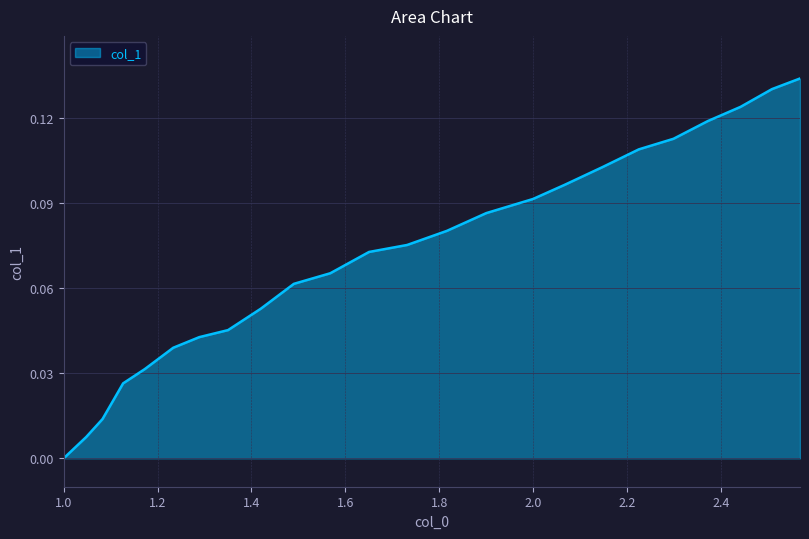

What is the difference between the second highest and minimum values?

0.1